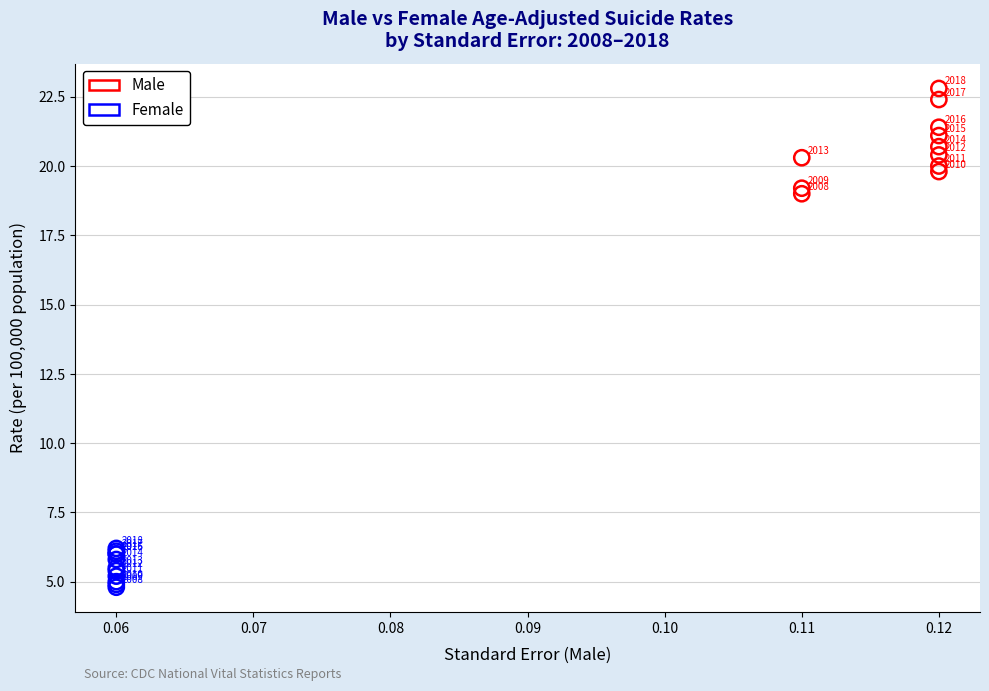

Which series reaches the minimum Y coordinate?

Female